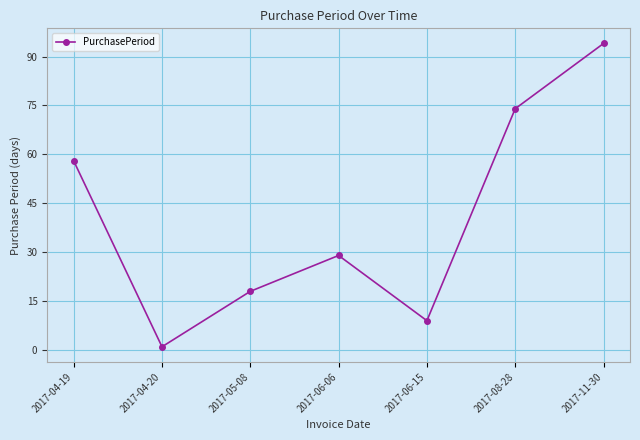

Which category has the lowest value across all series?

2017-04-20